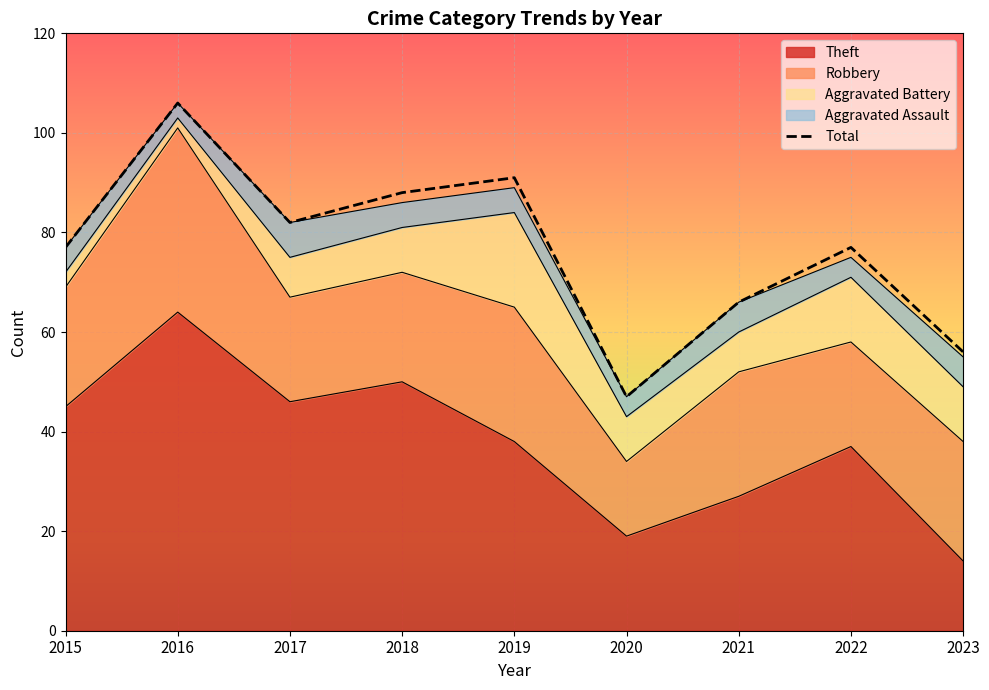

Which has a higher value, 2015 or 2018?

2018